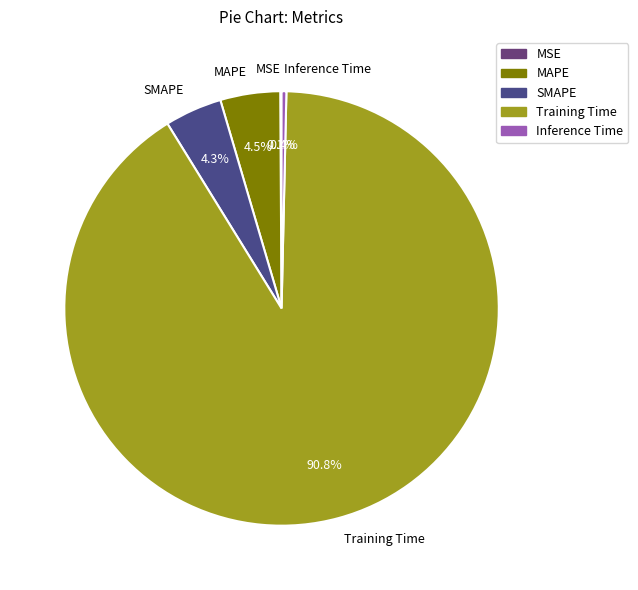

What portion of the pie excludes MAPE?

95.5%